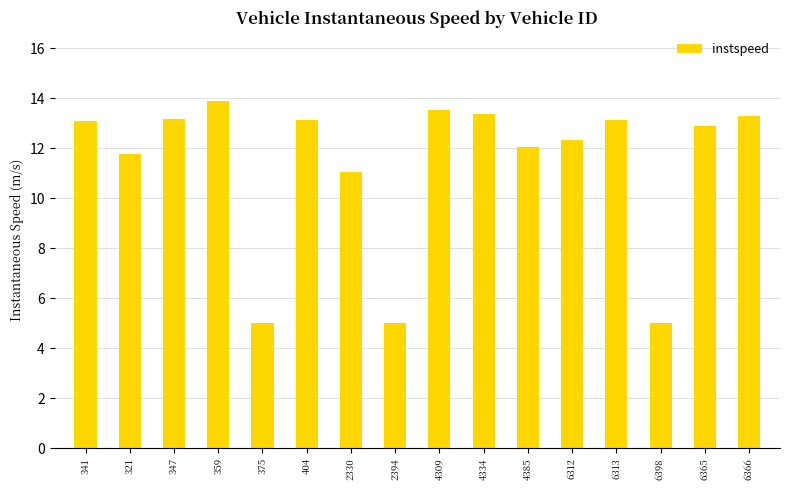

What position from the right is 4334?

7